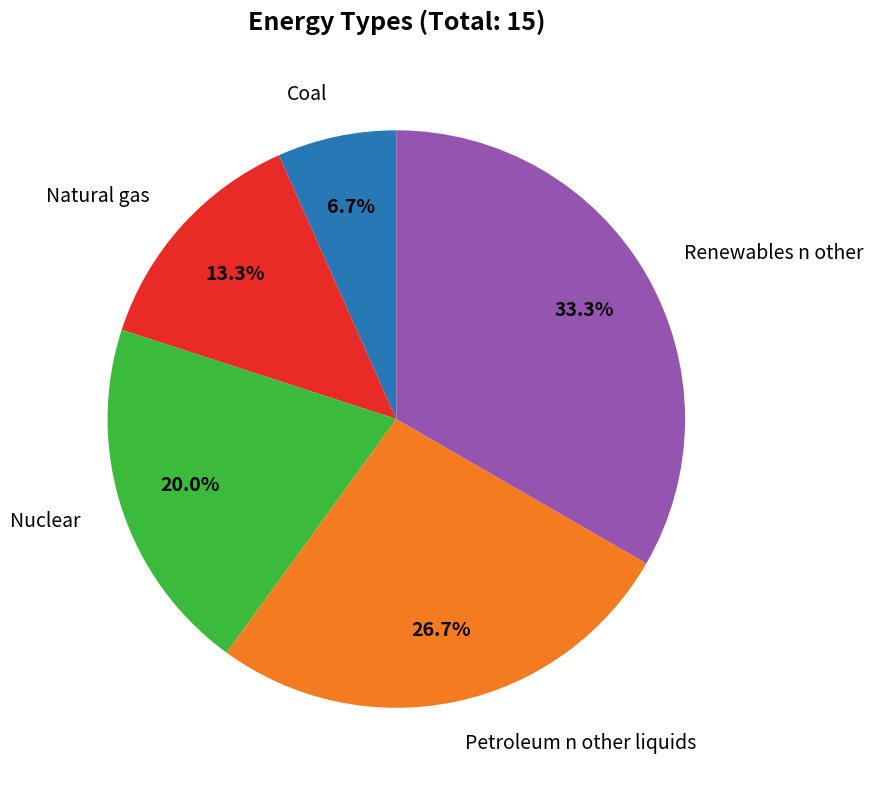

Which category has the smallest portion of the pie?

Coal